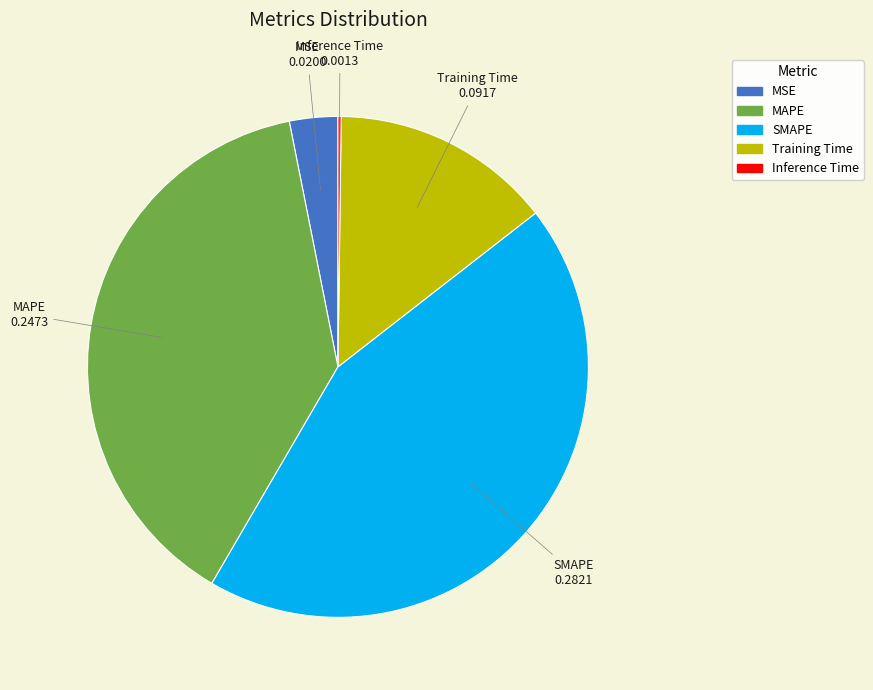

Which category has the biggest portion of the pie?

SMAPE